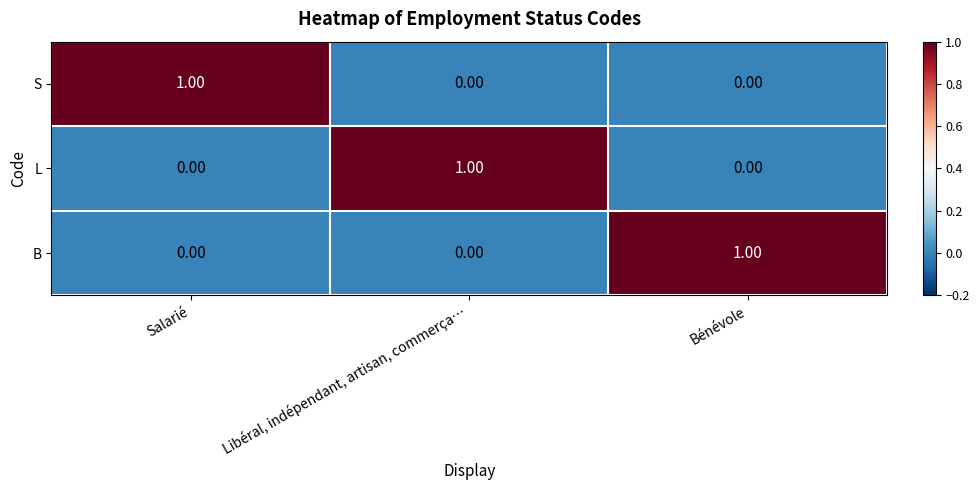

At which label does L reach its peak?

Libéral, indépendant, artisan, commerça…